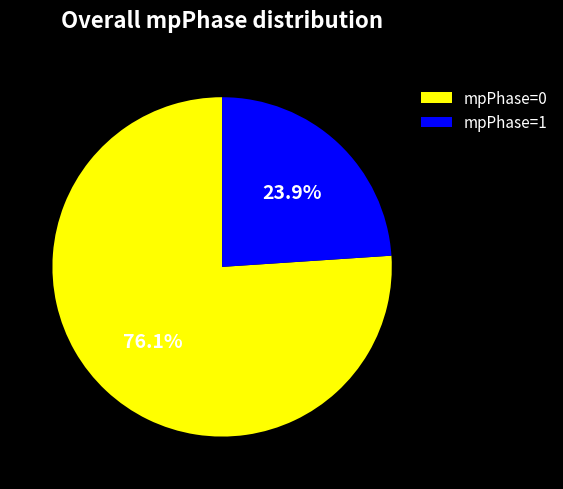

What percentage is NOT represented by mpPhase=0?

23.9%